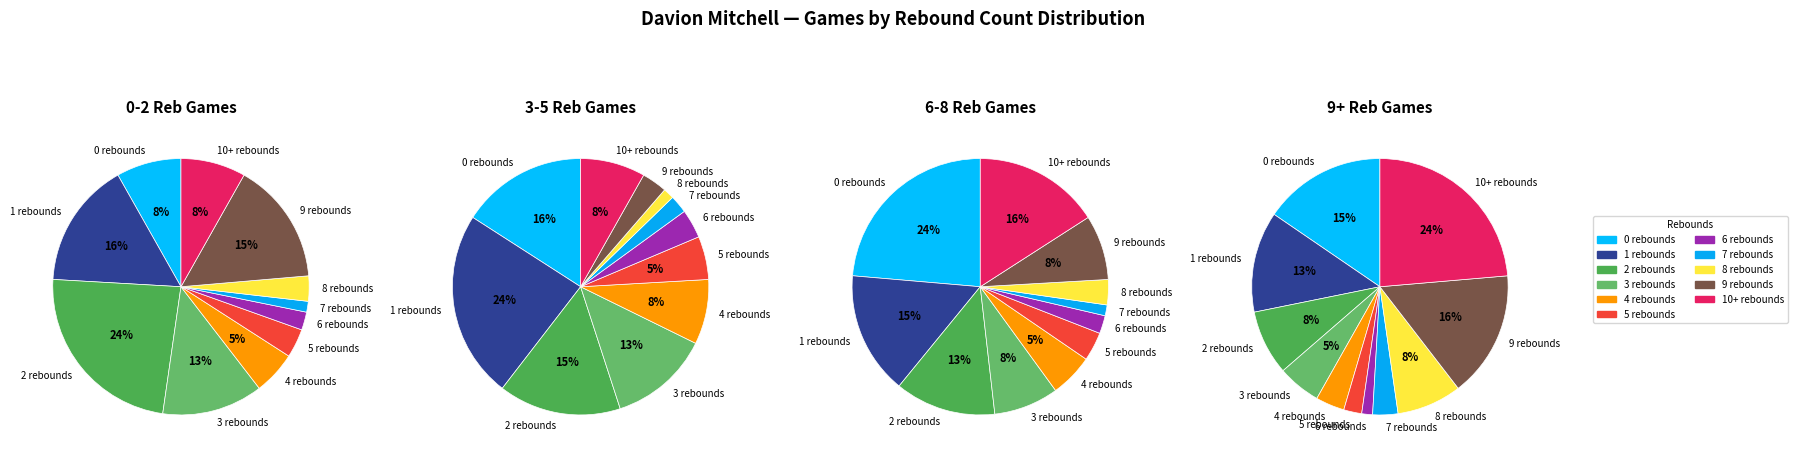

Count the number of slices in the pie.

11